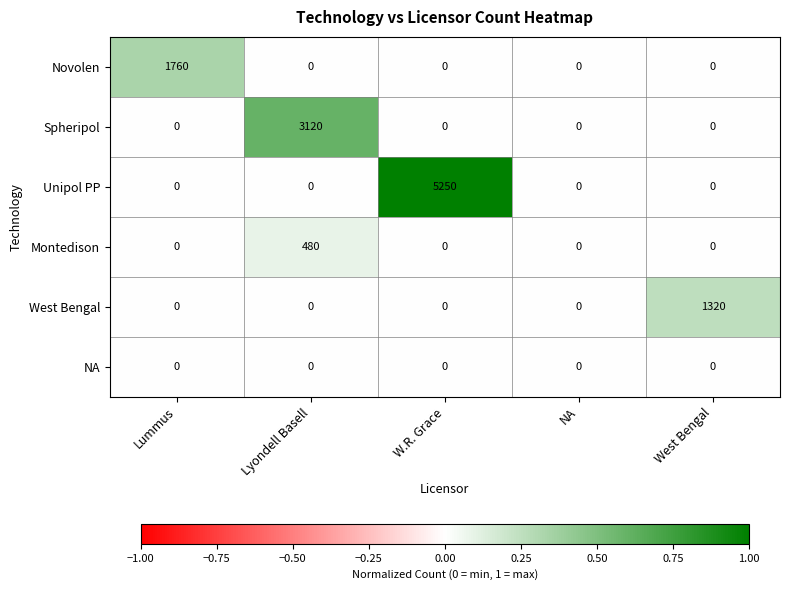

Which series has the largest total across all categories?

Unipol PP